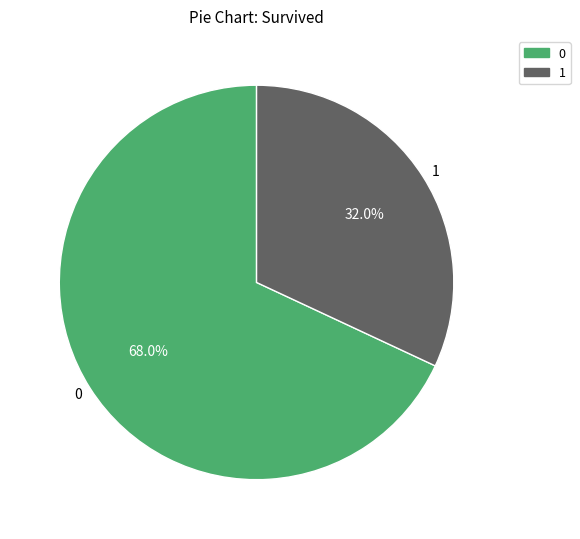

To the nearest percent, what is the difference between the largest and smallest slice percentages?

36%